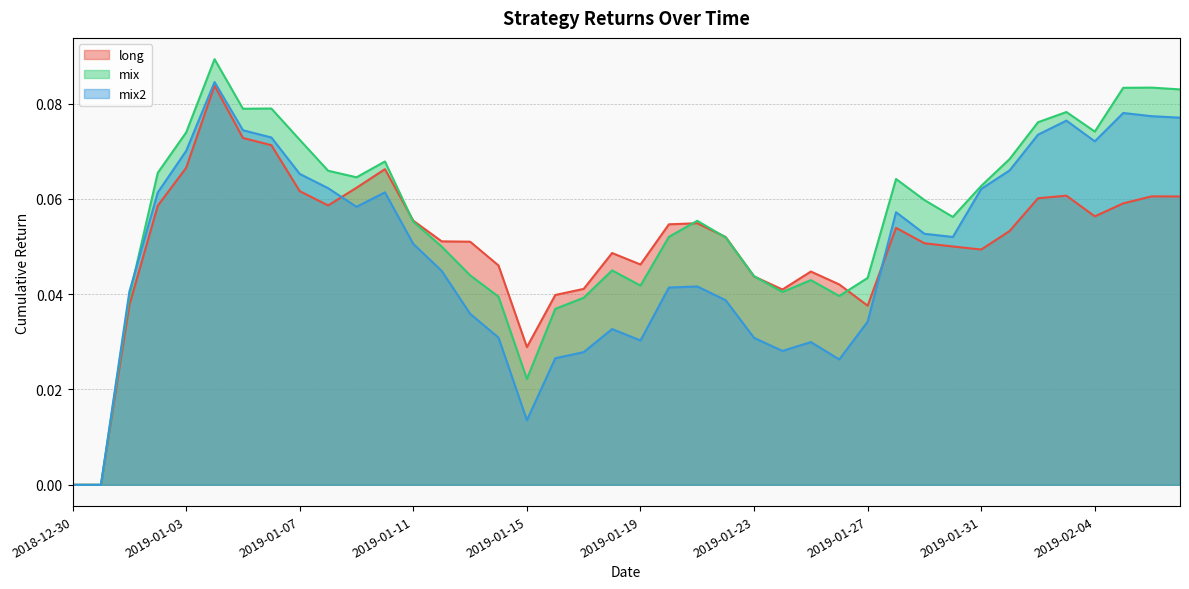

True or false: long and mix2 cross at least once.

True